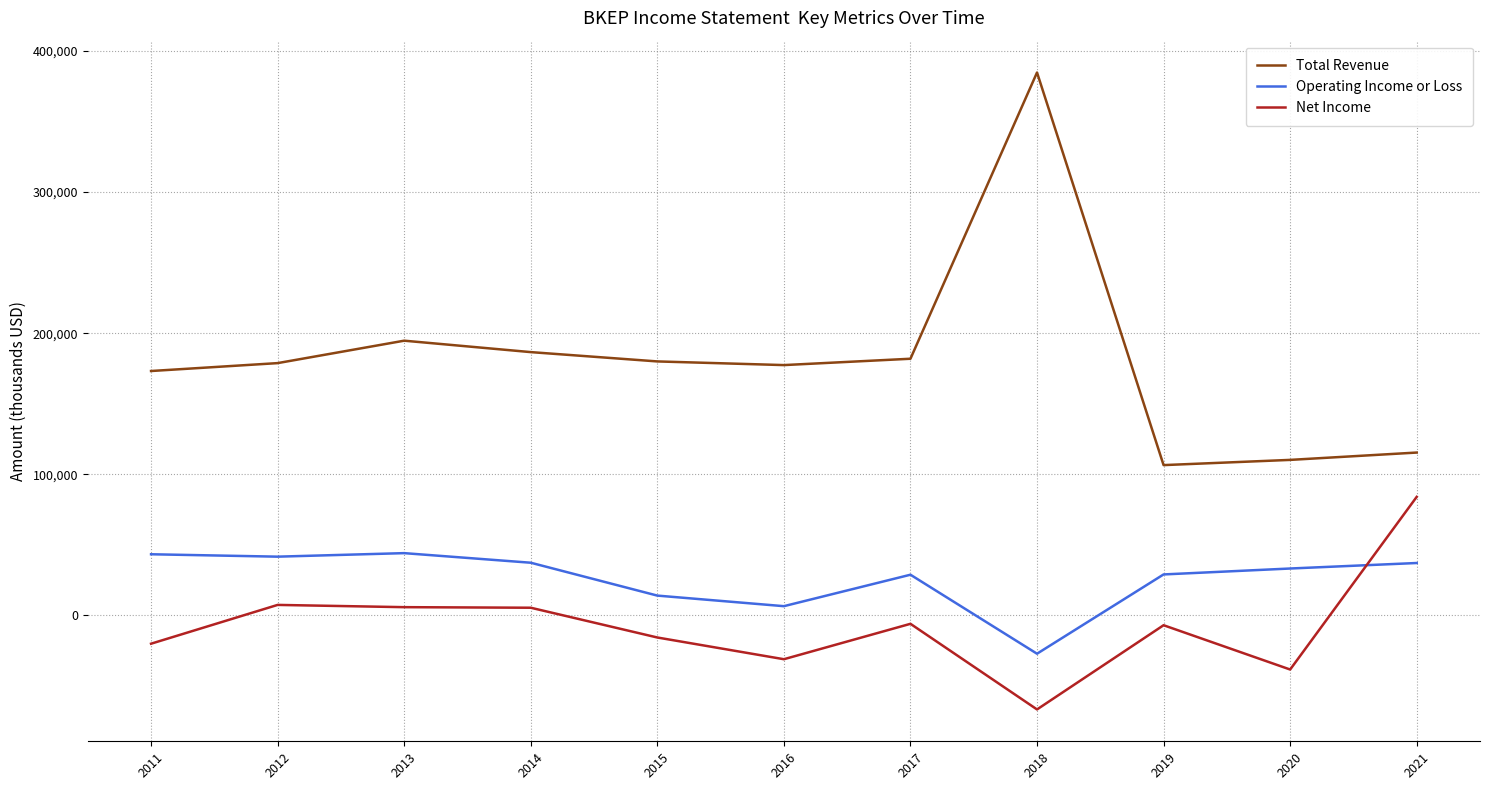

True or false: Operating Income or Loss has a value of 37100 at 2021.

True